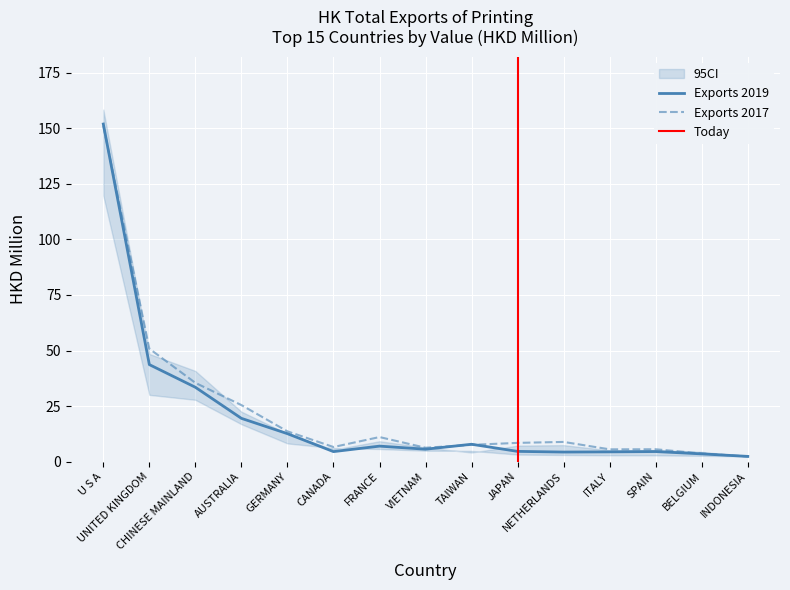

How many data points in 201812 are less than 5?

7